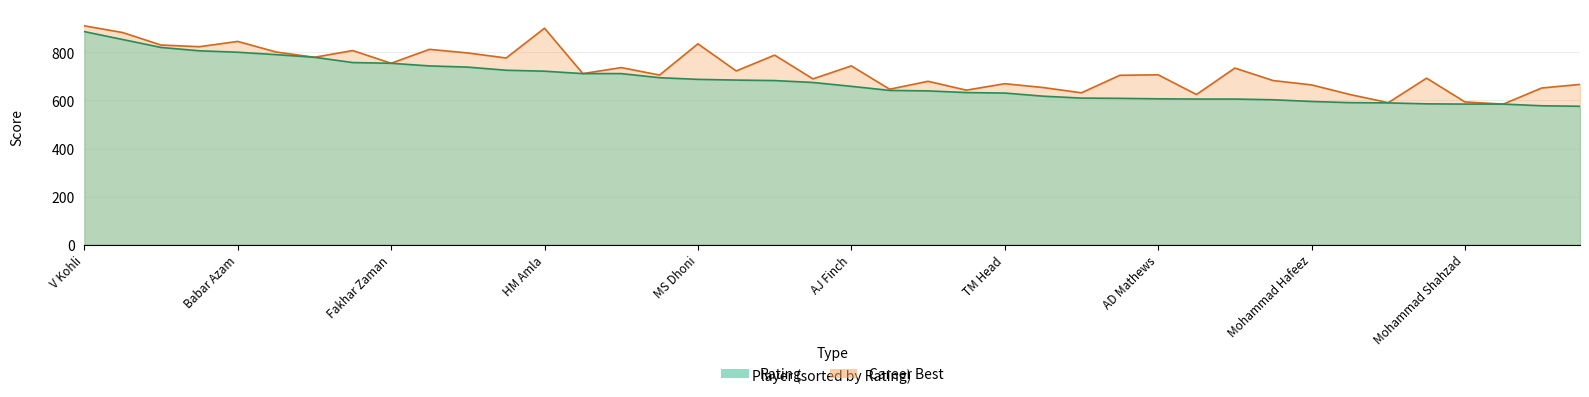

At which label does Rating reach its peak?

V Kohli